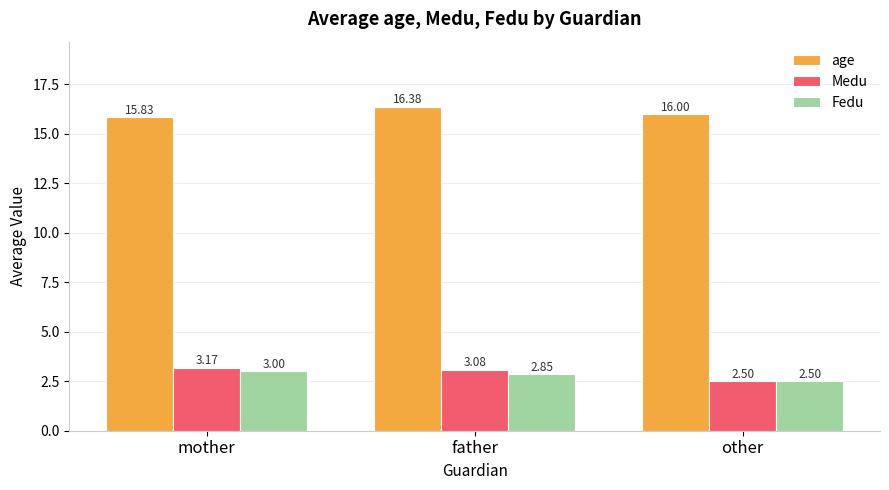

Rank the categories by age value from highest to lowest.

father, other, mother